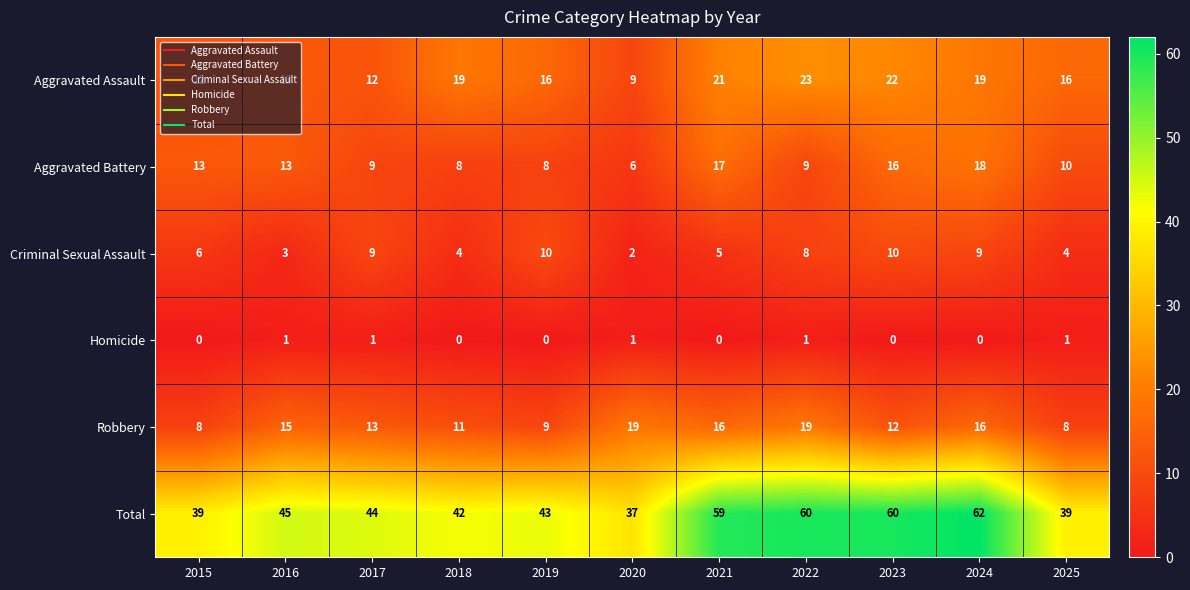

What is the average value of the Robbery series?

13